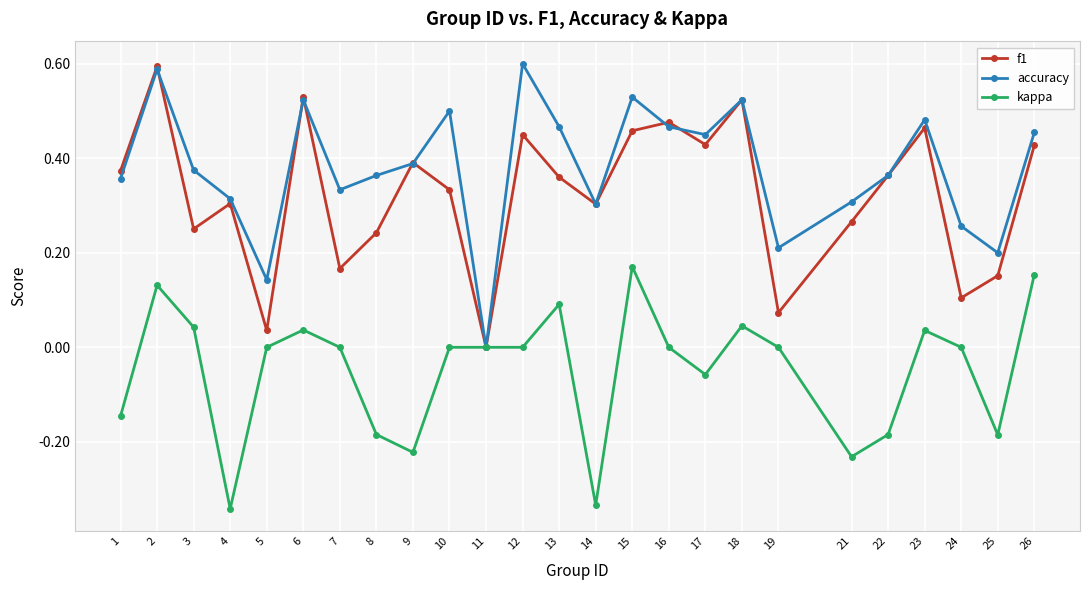

Which series changed the most between 8 and 13?

kappa